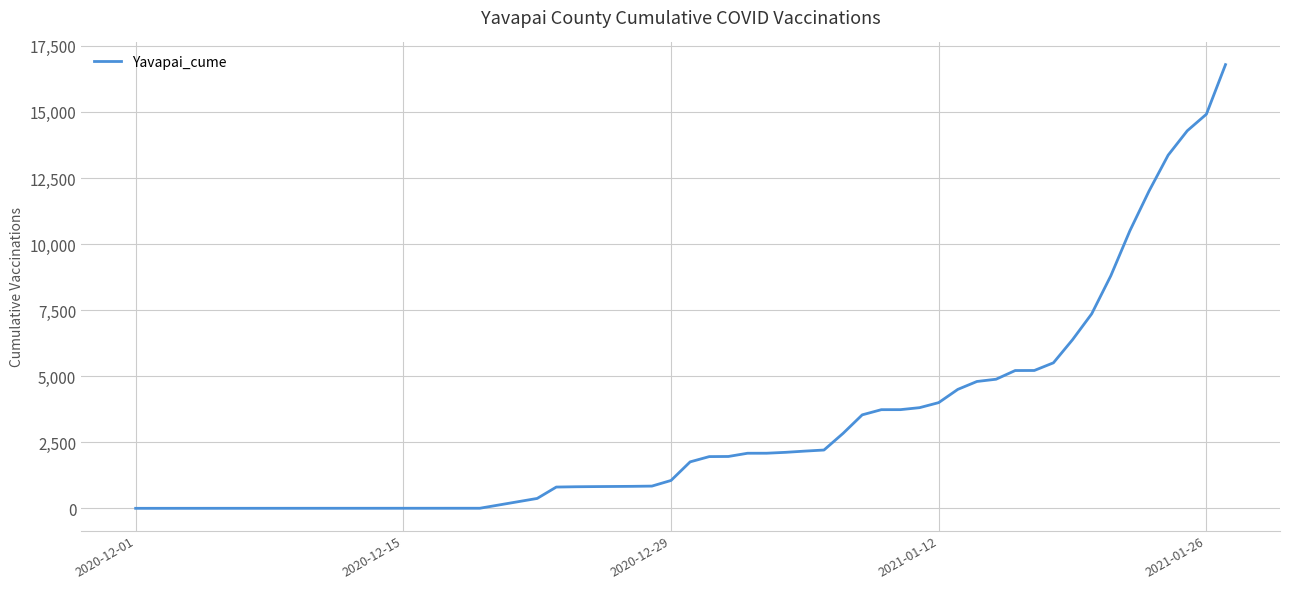

What is the difference between the maximum and second lowest values?

16789